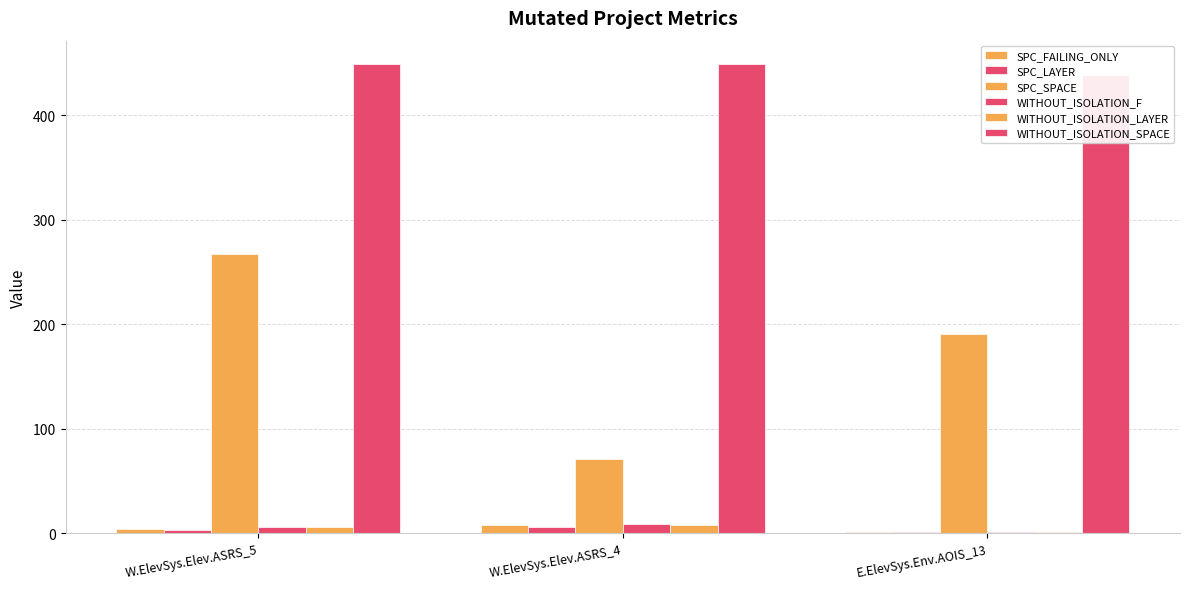

What are all the series names shown in the legend?

SPC_FAILING_ONLY, SPC_LAYER, SPC_SPACE, WITHOUT_ISOLATION_F, WITHOUT_ISOLATION_LAYER, WITHOUT_ISOLATION_SPACE